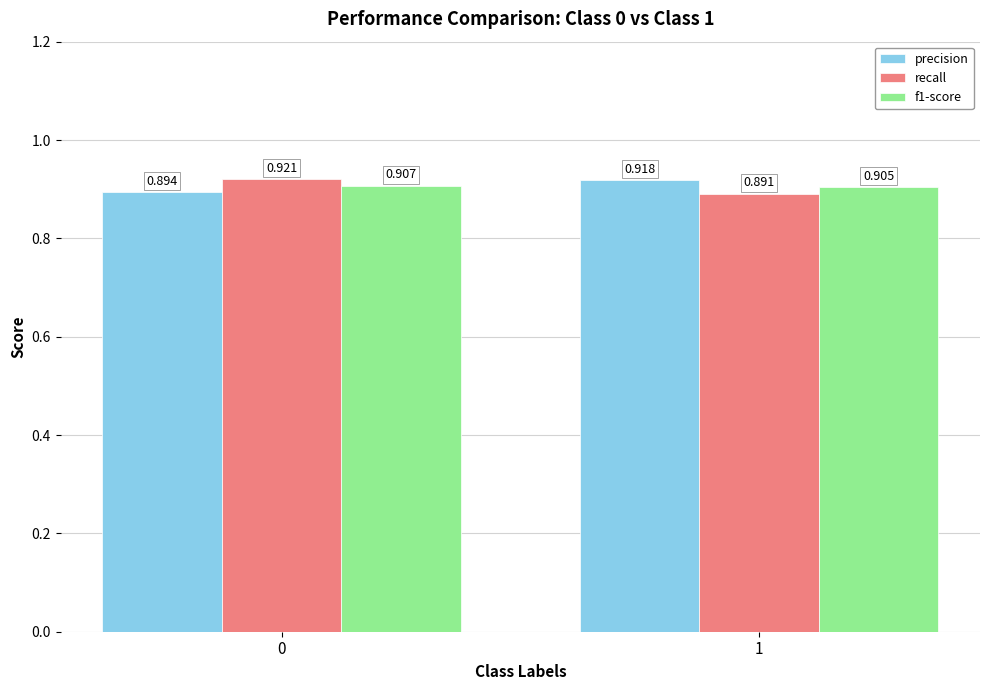

Rank the categories by recall value from lowest to highest.

1, 0